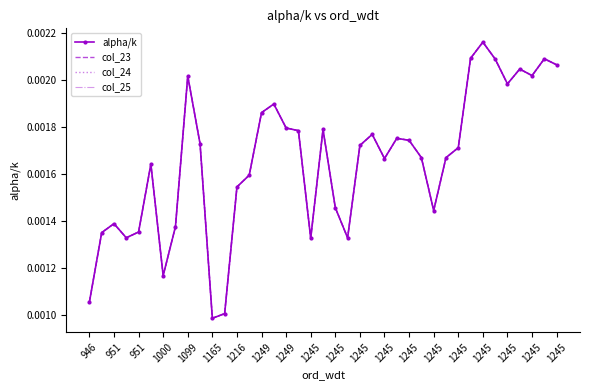

What are all the series names shown in the legend?

alpha/k, col_23, col_24, col_25